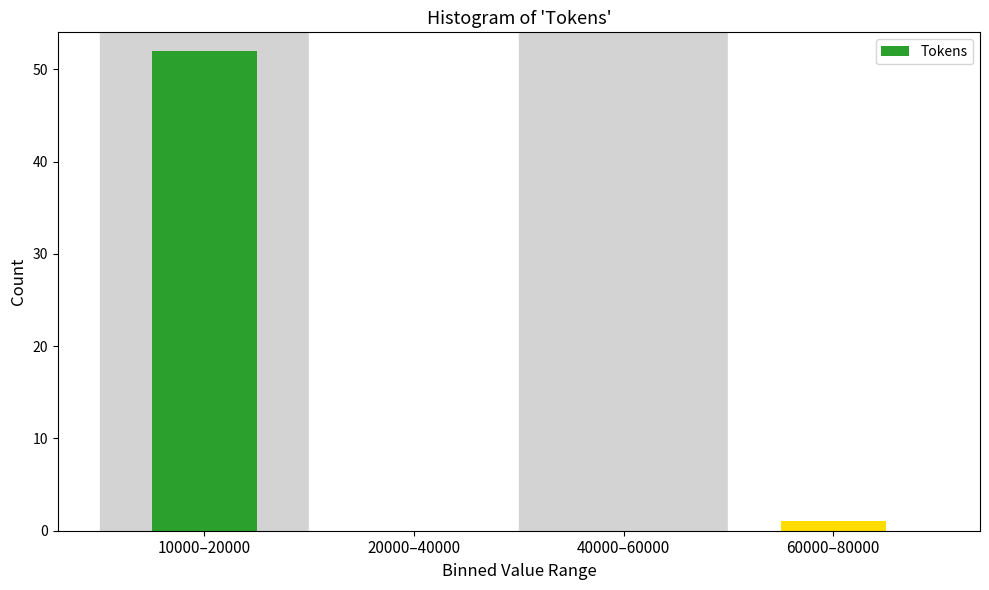

Which category has the highest value across all series?

10000–20000